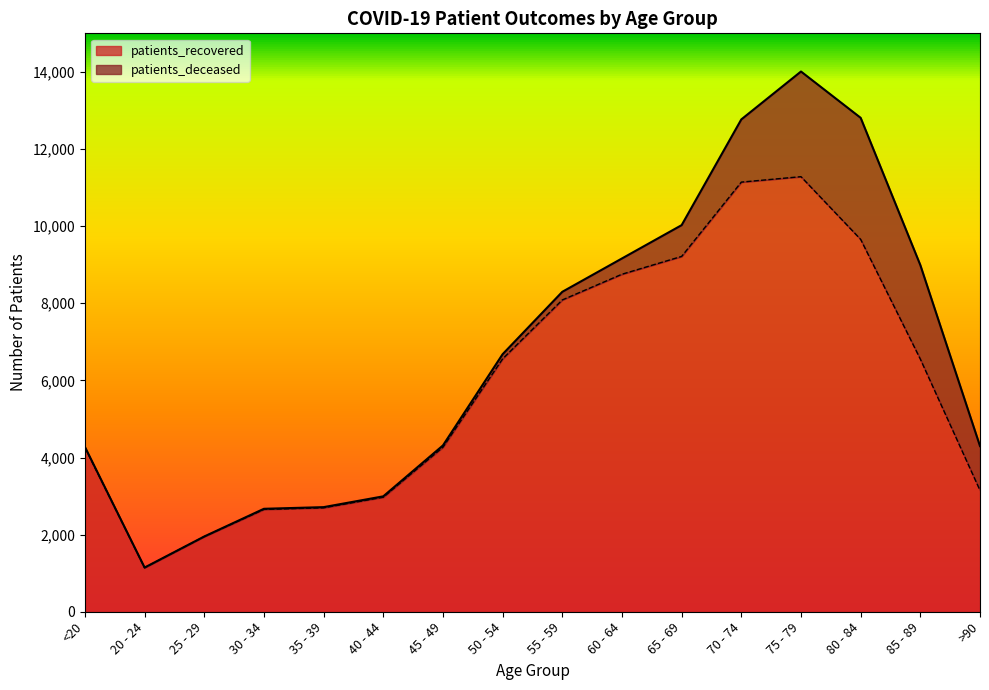

How many lines are shown in the chart?

2